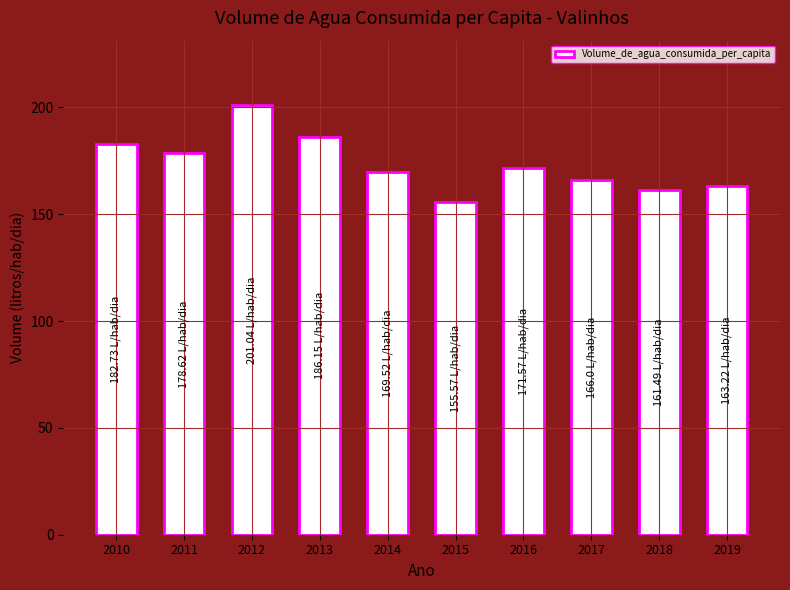

At which label is the value closest to 178?

2011